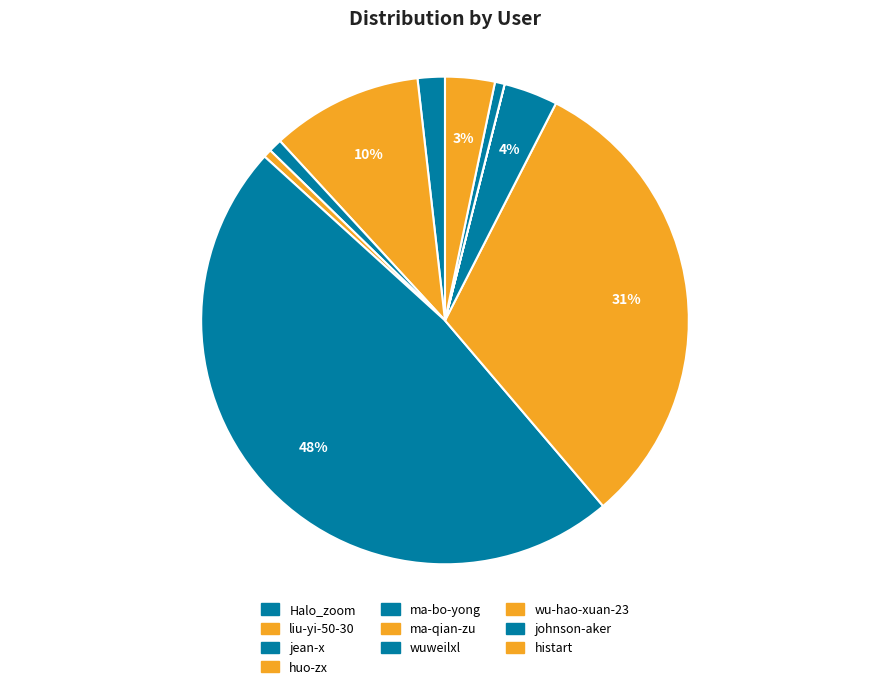

Is wu-hao-xuan-23 the majority of the pie?

No